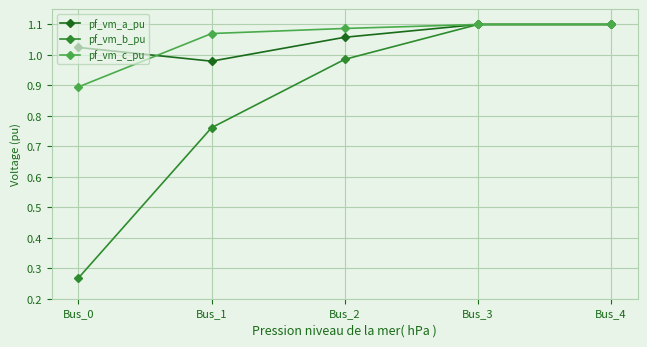

Which category has the lowest value across all series?

Bus_0